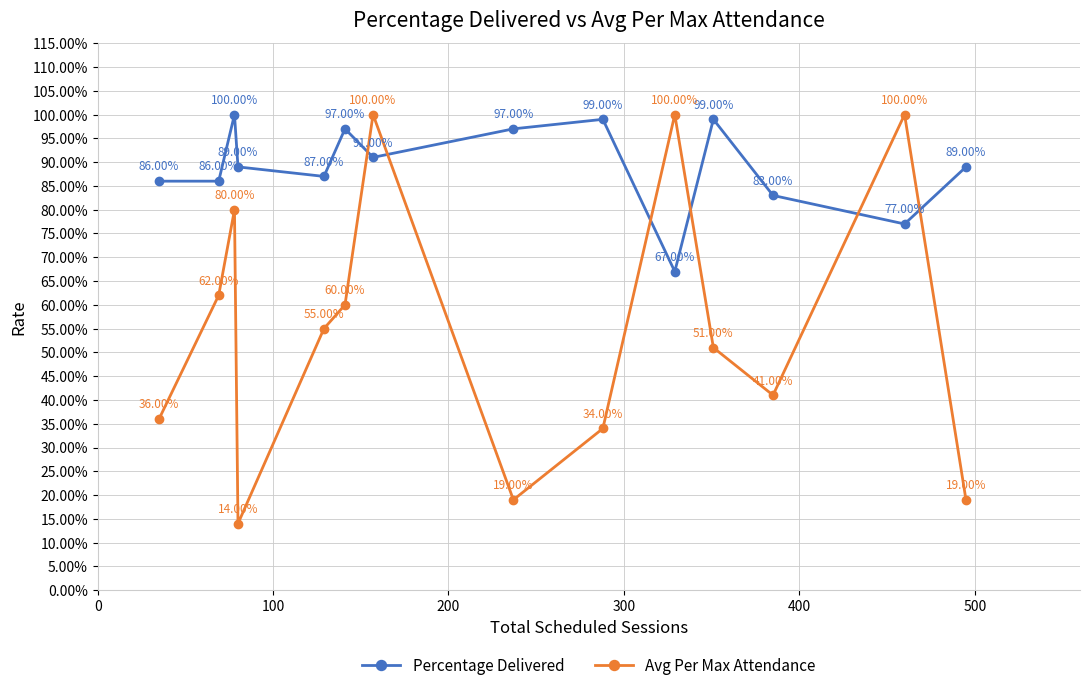

True or false: Percentage Delivered and Avg Per Max Attendance intersect in this chart.

True